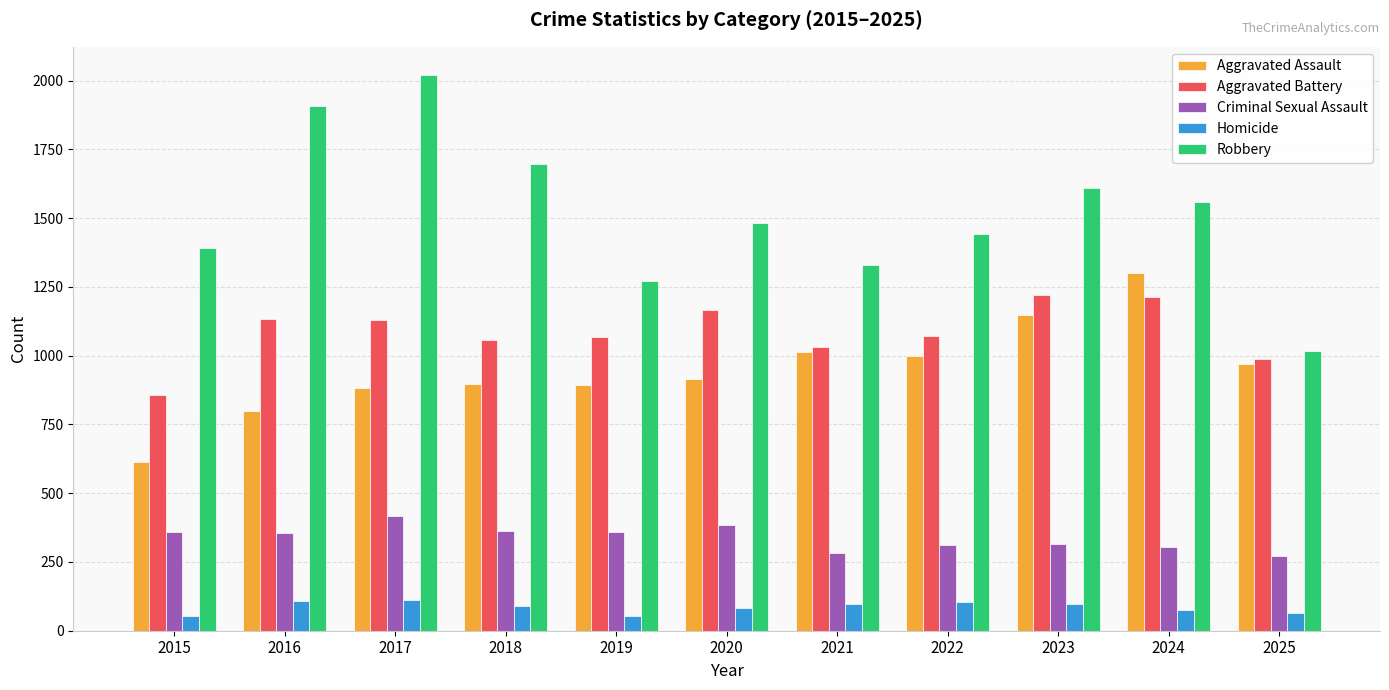

How many groups of bars are there?

11